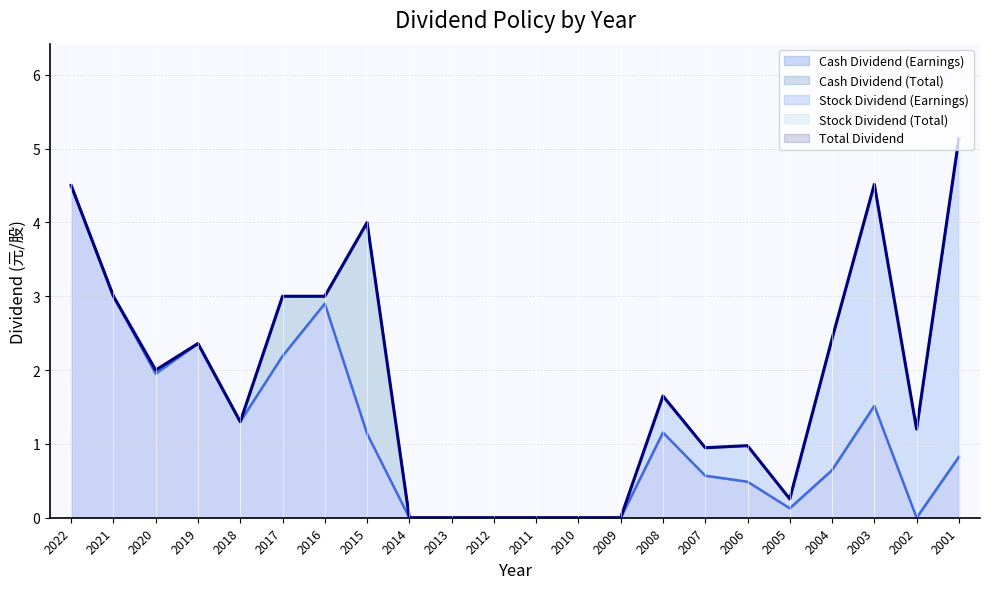

Where is Cash Dividend (Total) nearest to the value 2?

2020